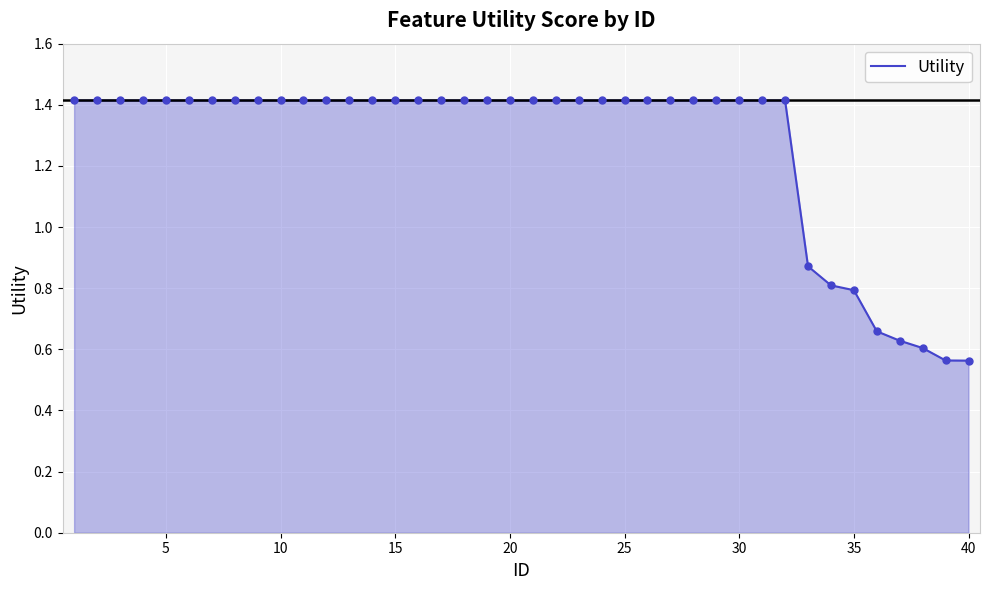

What is the greatest value displayed?

1.4